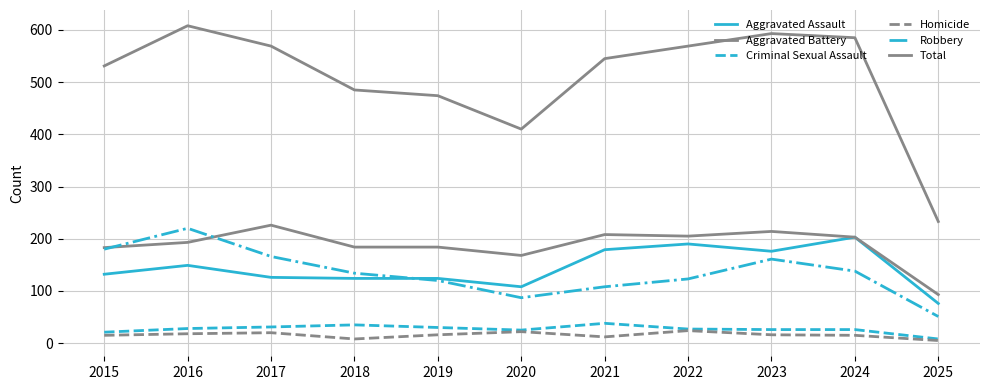

How many lines are shown in the chart?

6